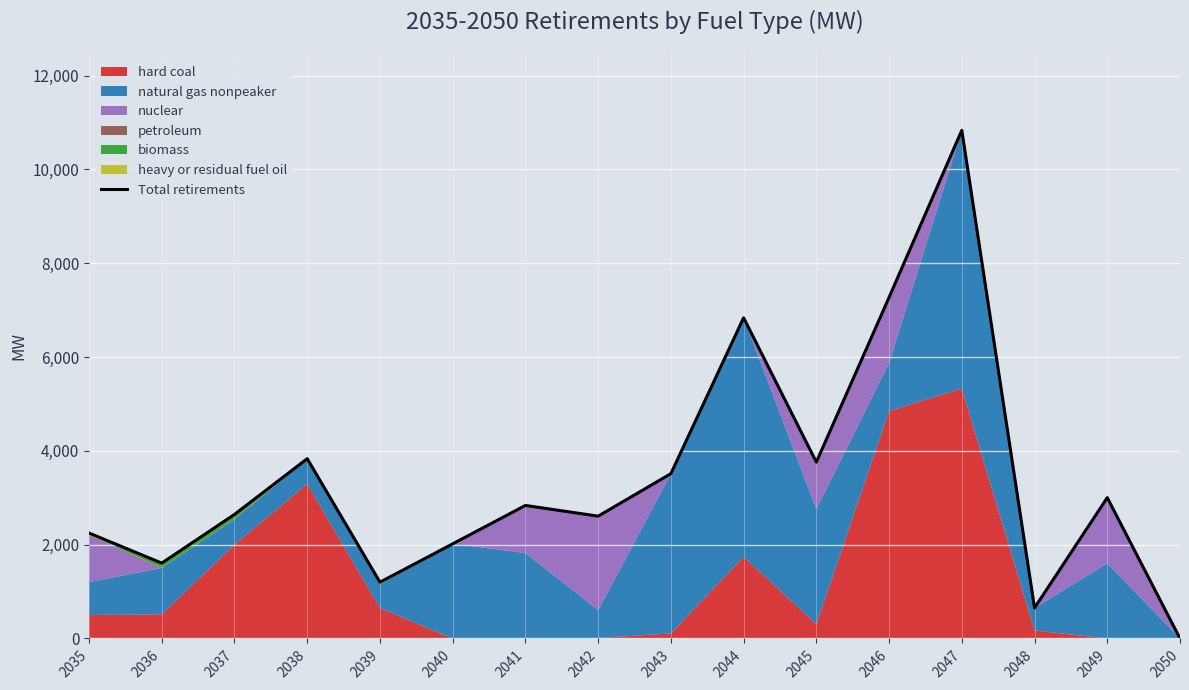

The chart shows a value of 5300.6 at 2047. True or false?

False